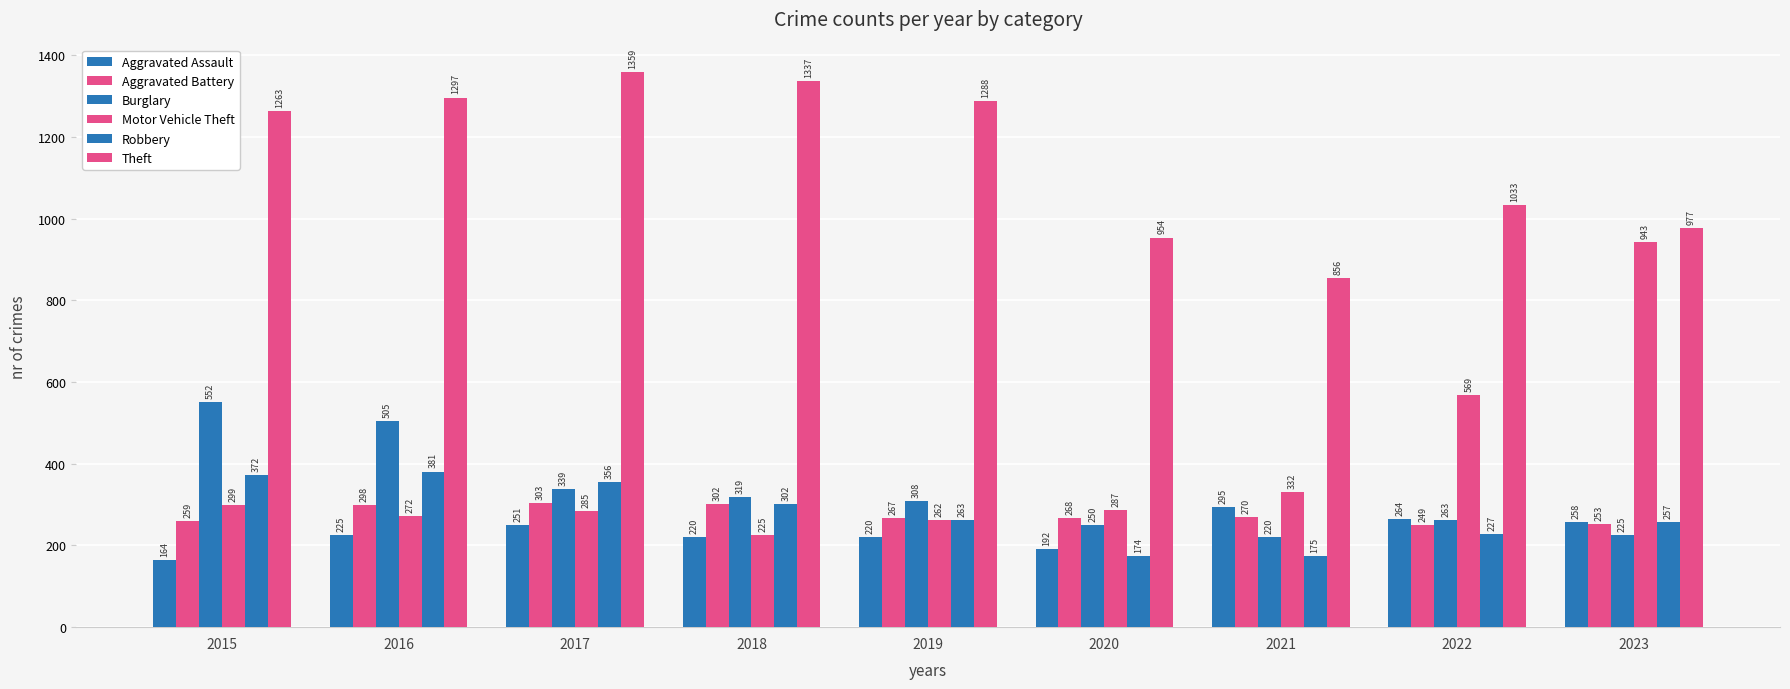

Count the number of categories in the chart.

9